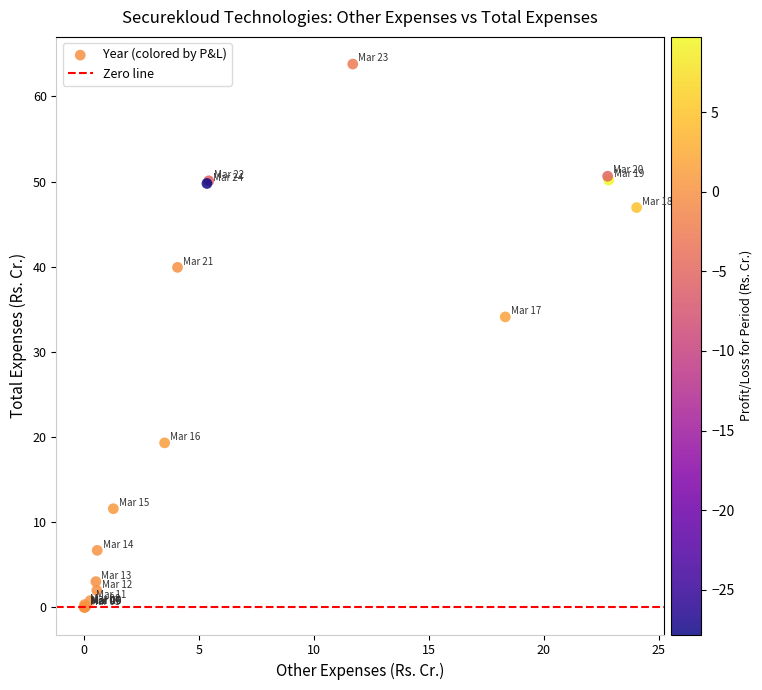

What Y value in the scatter plot is closest to 31?

34.1